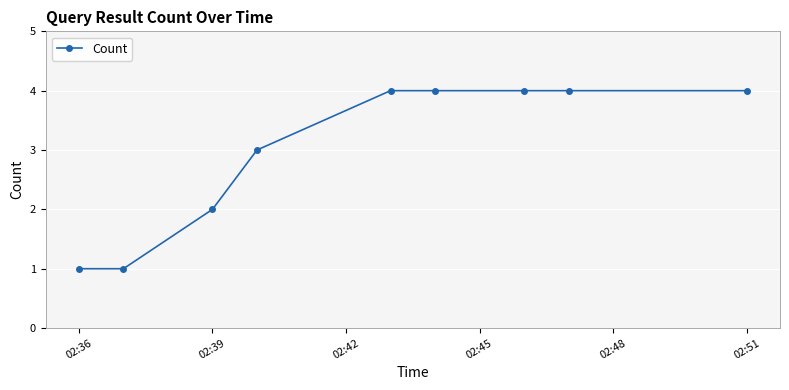

What is the smallest value displayed?

1